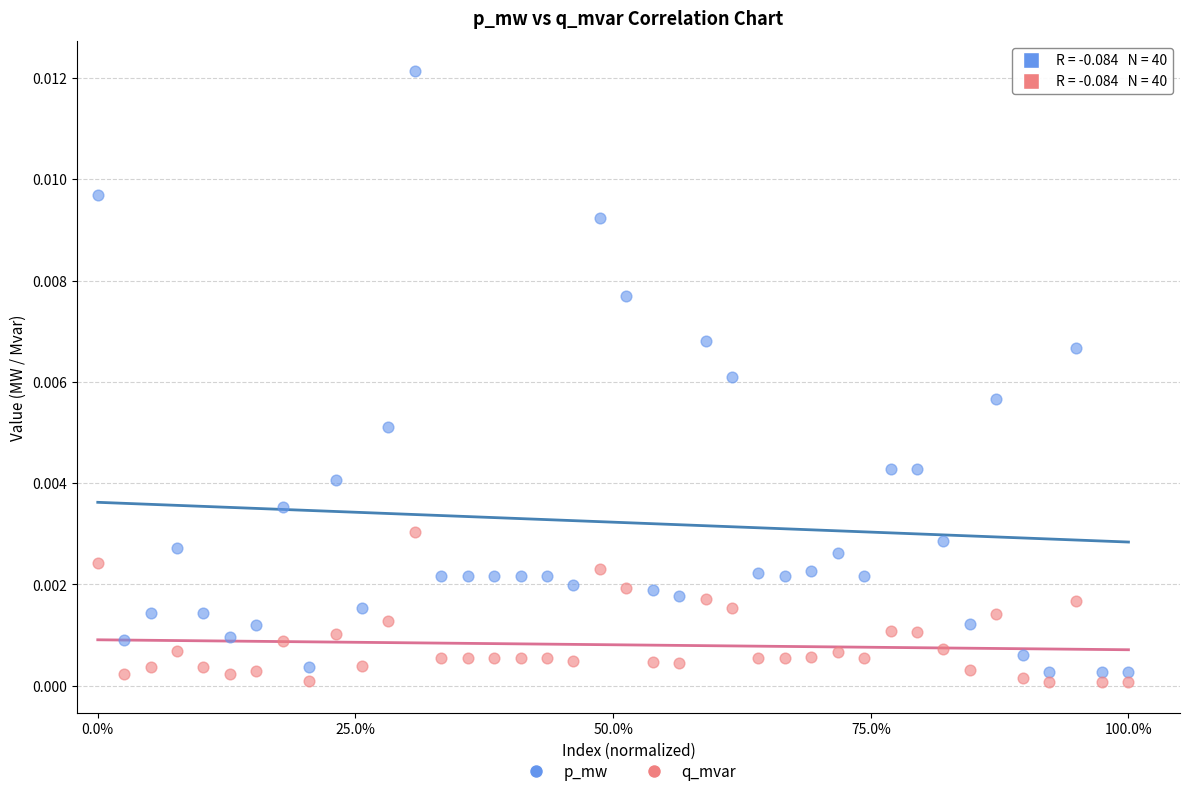

What is the X range (max minus min) for the scatter plot?

1.0